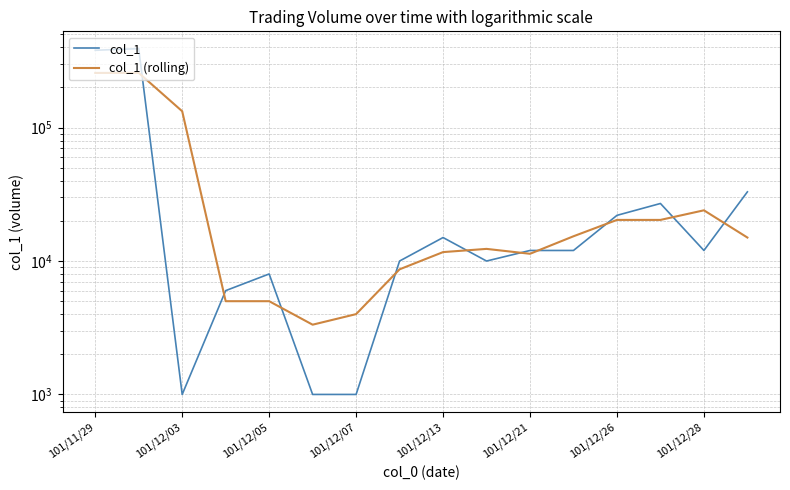

Is the value of col_1 at 101/12/21 greater than the value of col_1 (rolling) at 101/12/28?

No